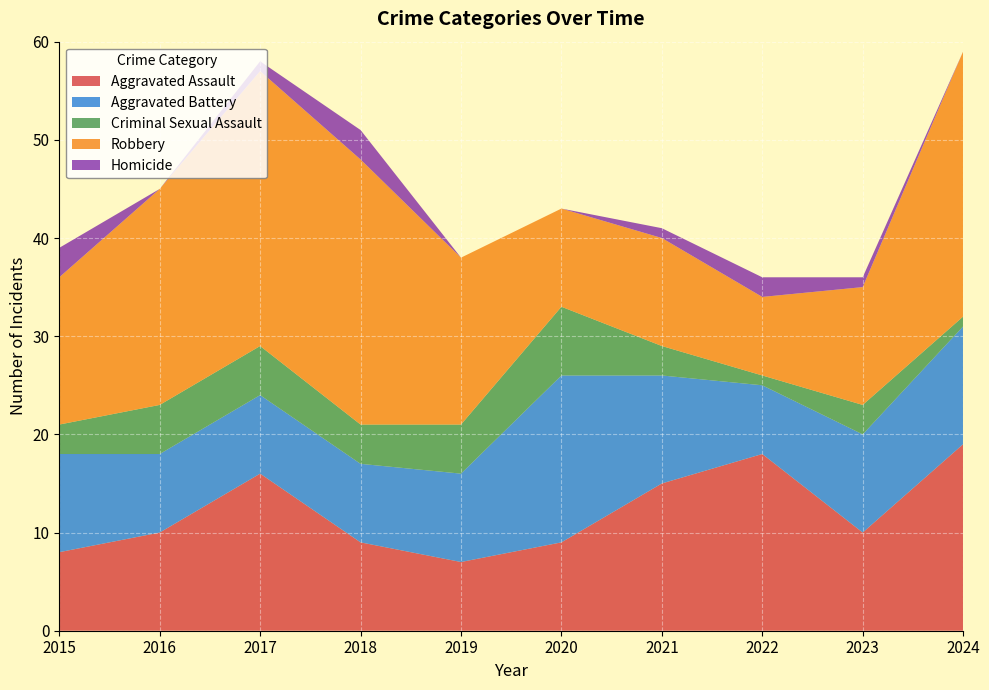

Reading right to left, list all the values displayed in this chart.

Aggravated Assault: 19	10	18	15	9	7	9	16	10	8
Aggravated Battery: 12	10	7	11	17	9	8	8	8	10
Criminal Sexual Assault: 1	3	1	3	7	5	4	5	5	3
Robbery: 27	12	8	11	10	17	27	28	22	15
Homicide: 0	1	2	1	0	0	3	1	0	3